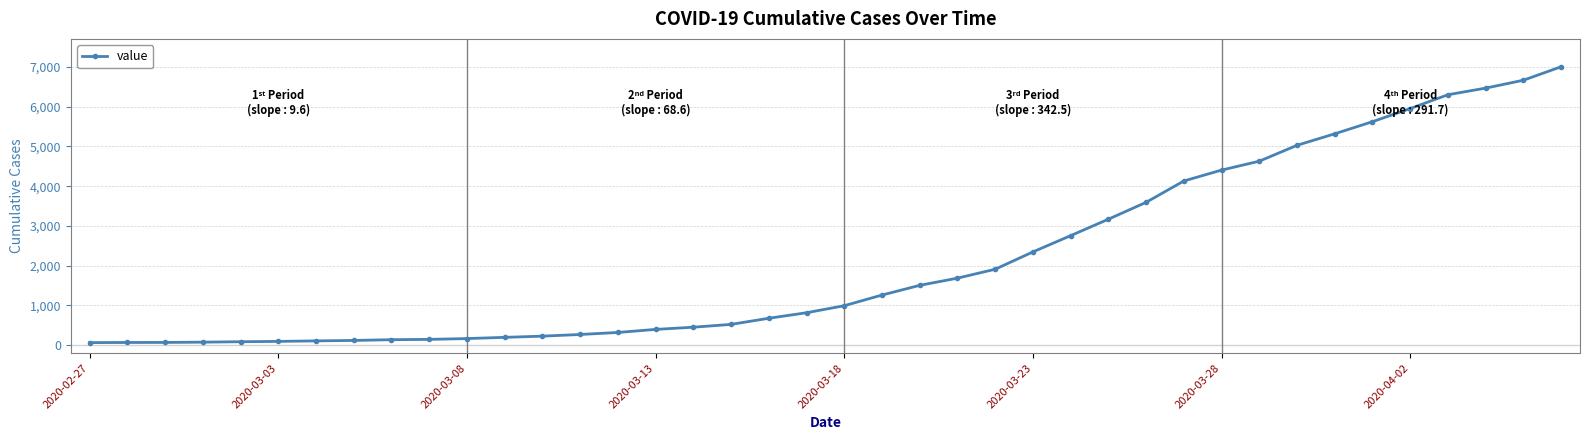

What is the sum of all values?

85788